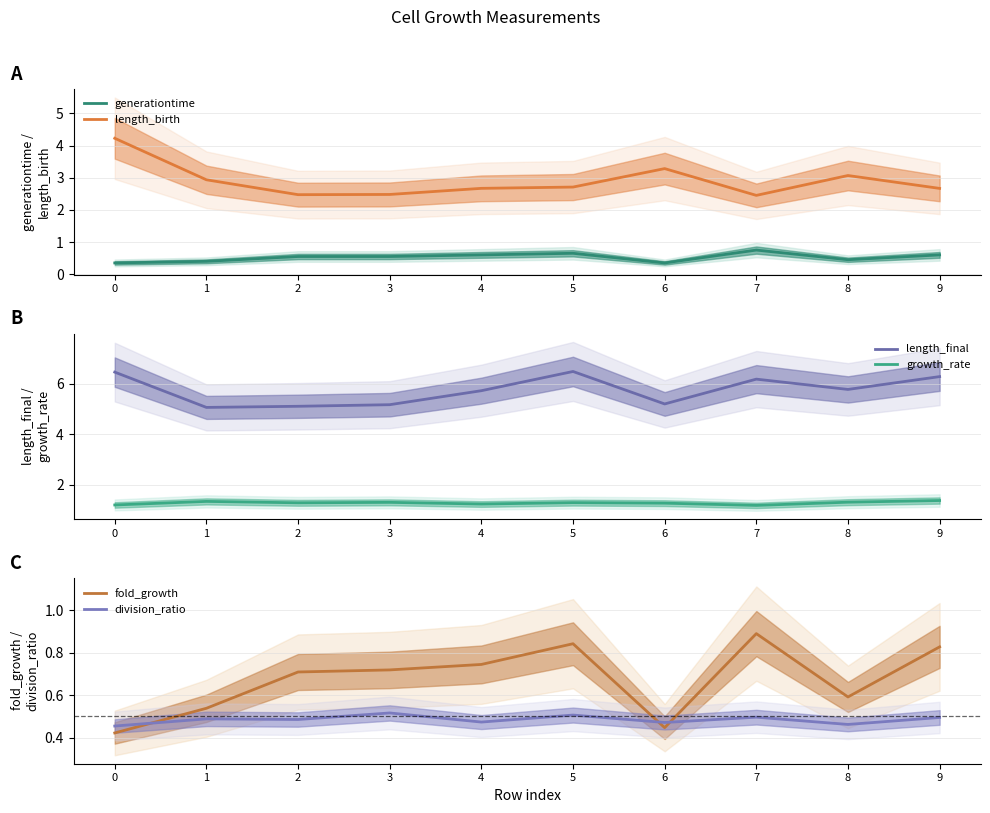

What is the total value across all series at 4?

11.5